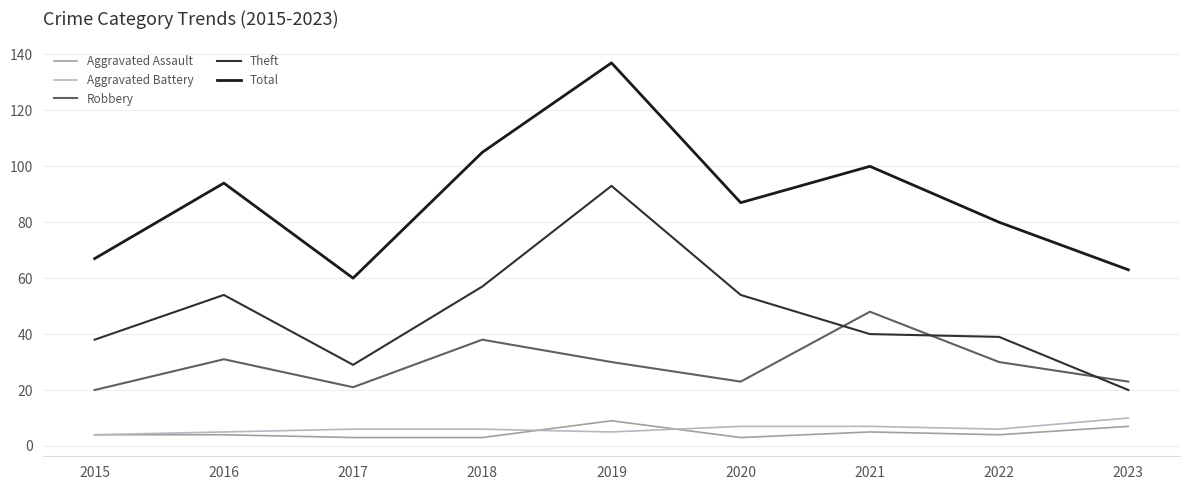

What is the highest value of the Theft series?

93